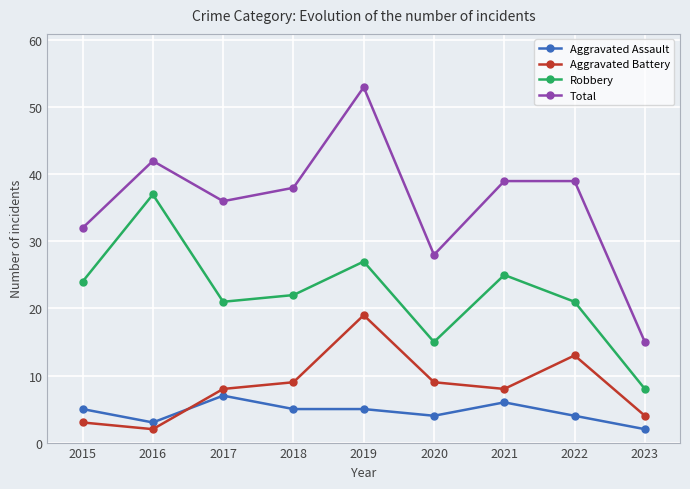

What is the maximum value shown in the chart?

53